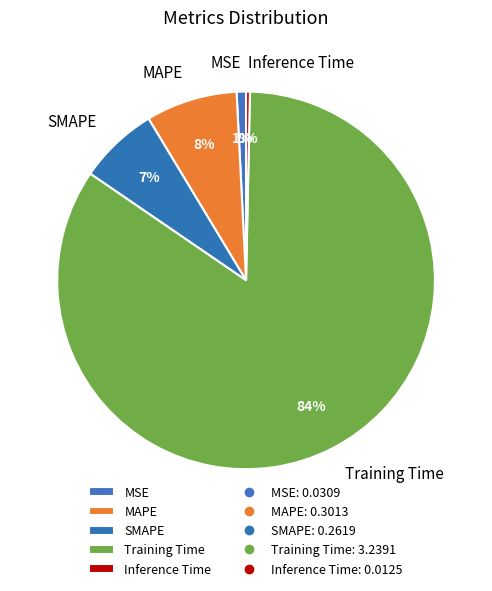

Which has a higher value, Training Time or MAPE?

Training Time